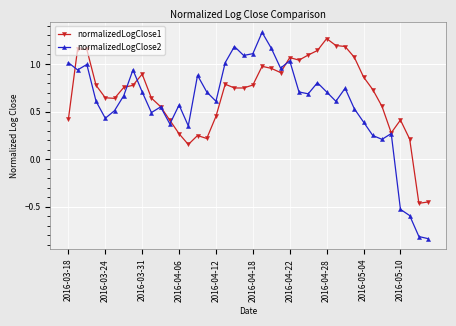

Which series has the largest range (max minus min)?

normalizedLogClose2